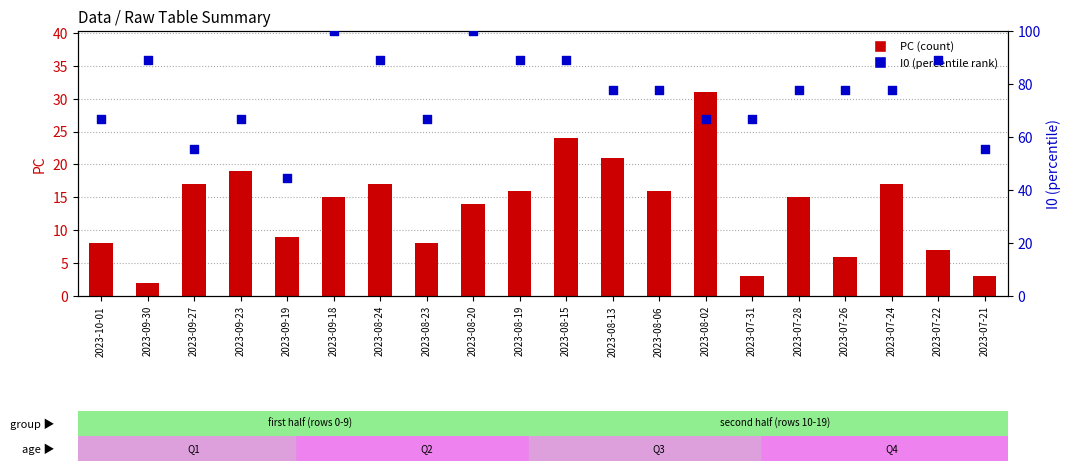

What is the total value across all series at 2023-08-23?

74.7